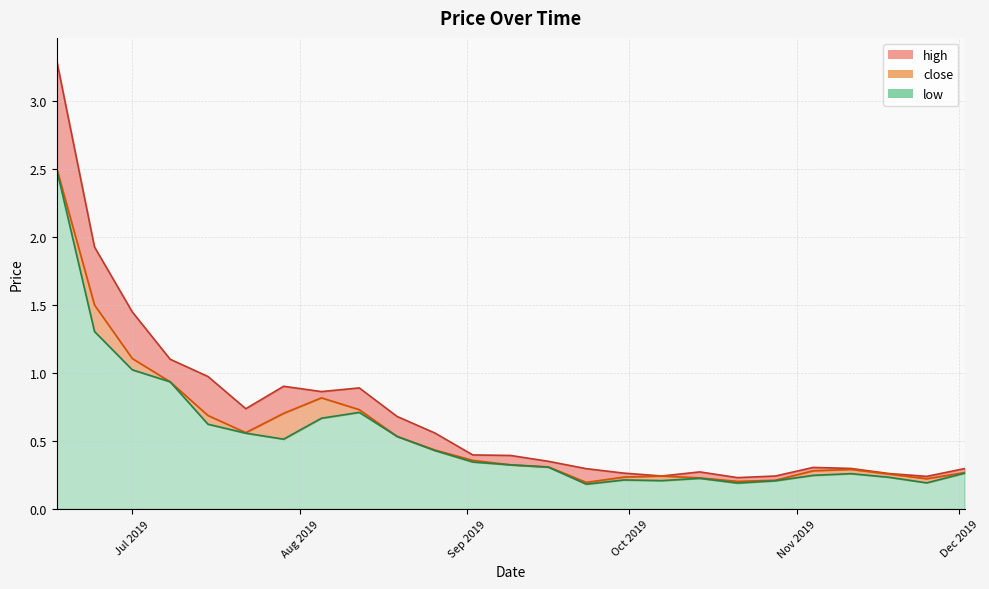

Is it true that low equals 0.4 at Jul 2019?

False